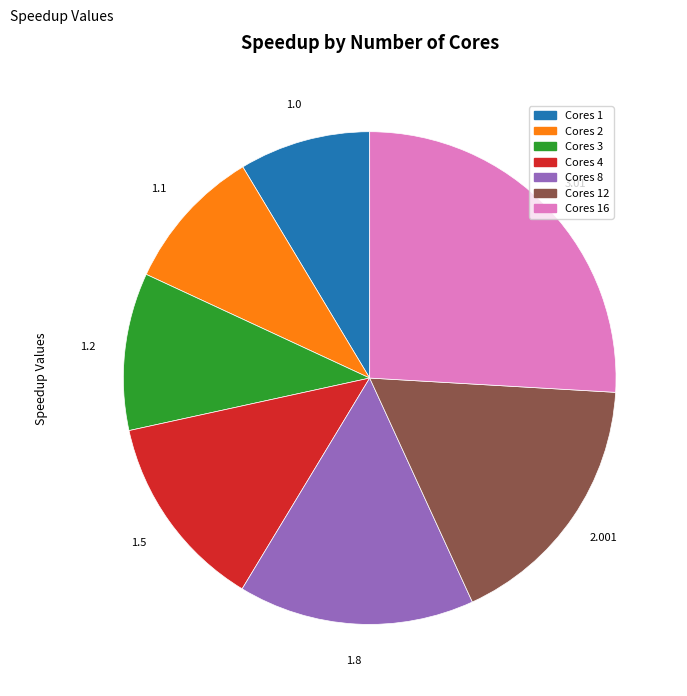

Is there a majority slice in this chart?

No